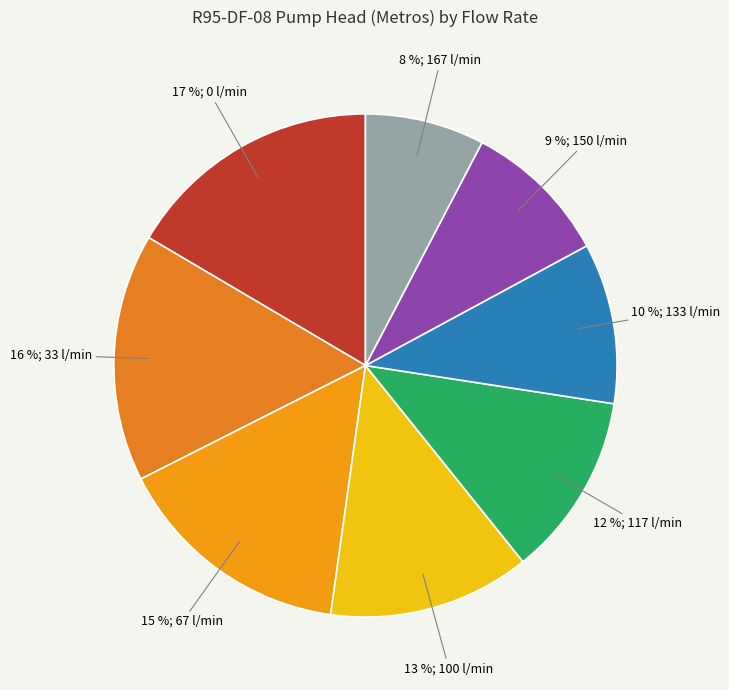

Does any single category account for the majority?

No